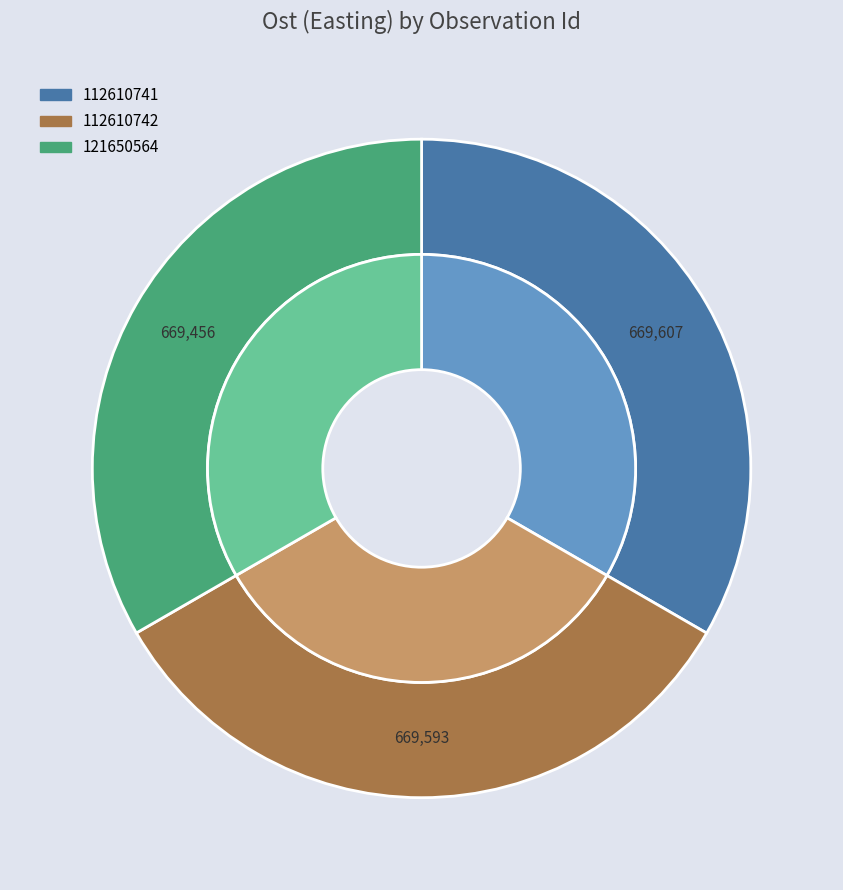

What is the largest slice in the pie chart?

112610741